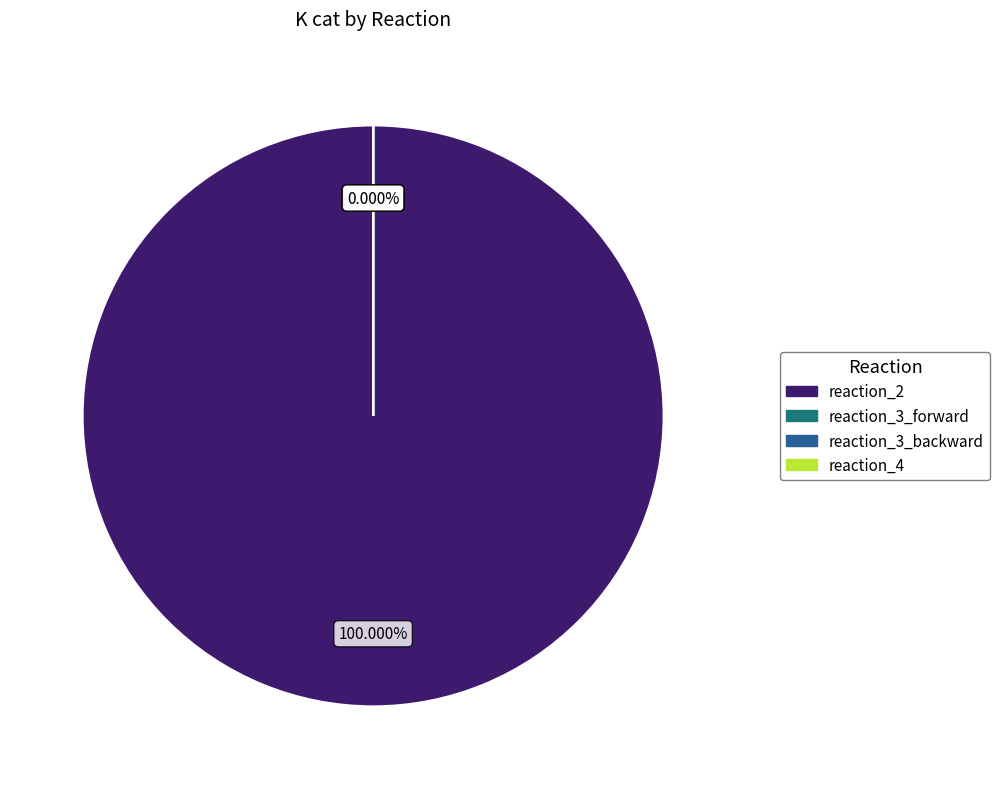

Combined, what portion of the pie is reaction_3_forward and reaction_2?

100.0%